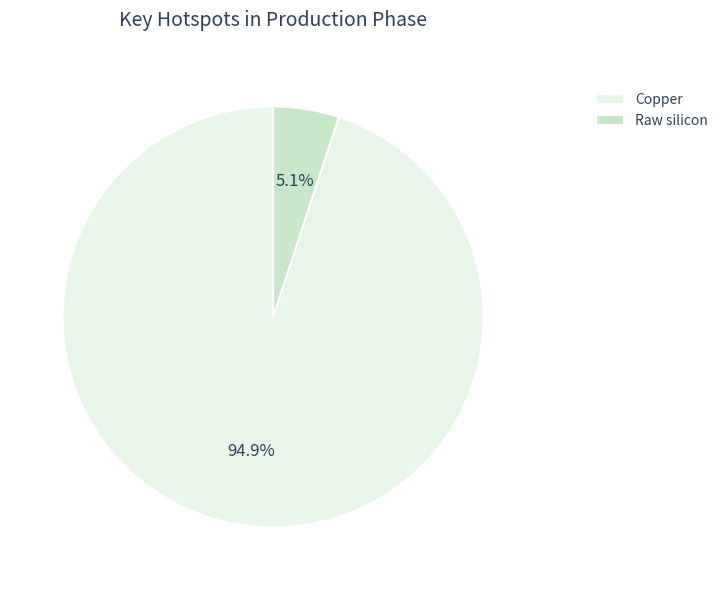

Rank the categories by value from lowest to highest.

Raw silicon, Copper